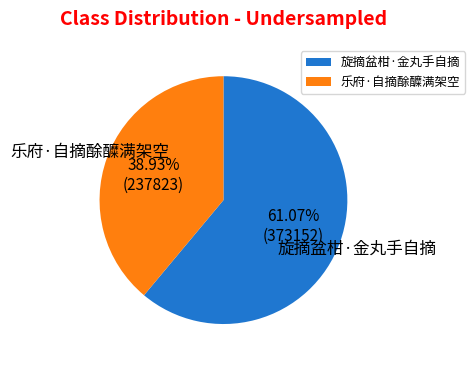

To the nearest percent, what is the average slice percentage?

50%